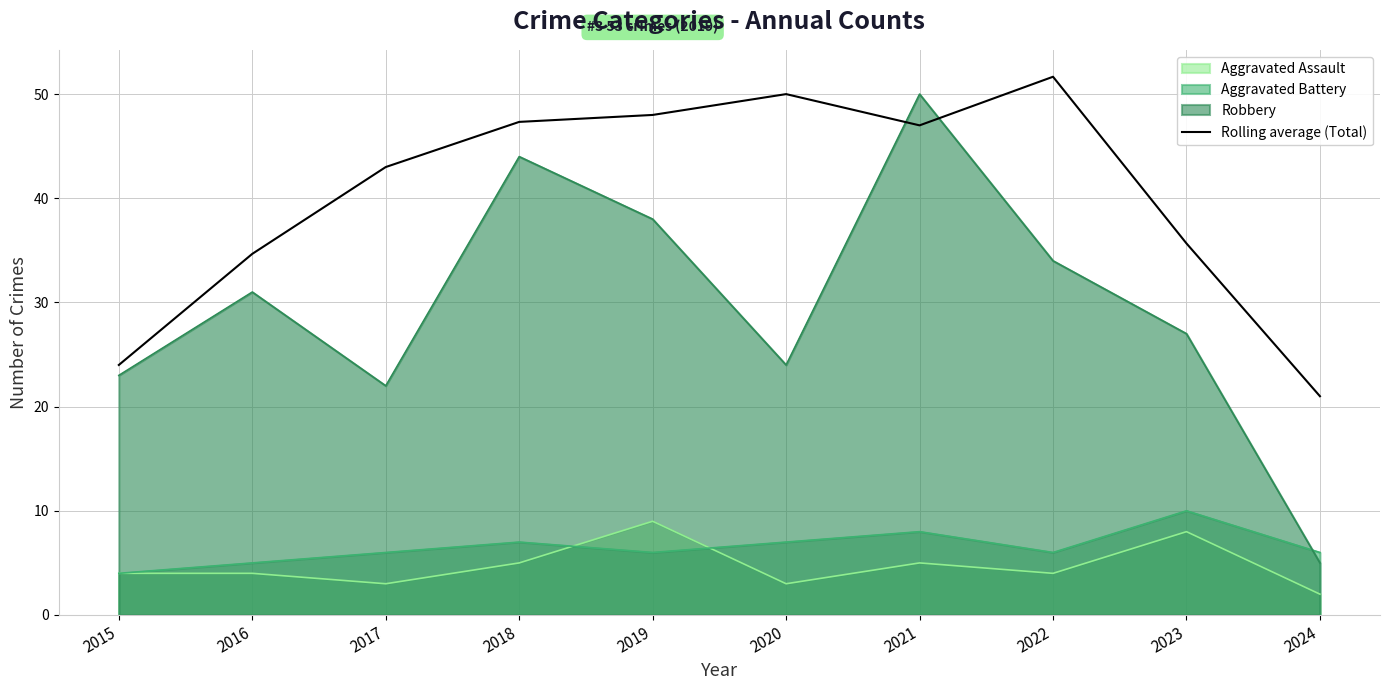

At which category does the data reach its first local valley?

2021